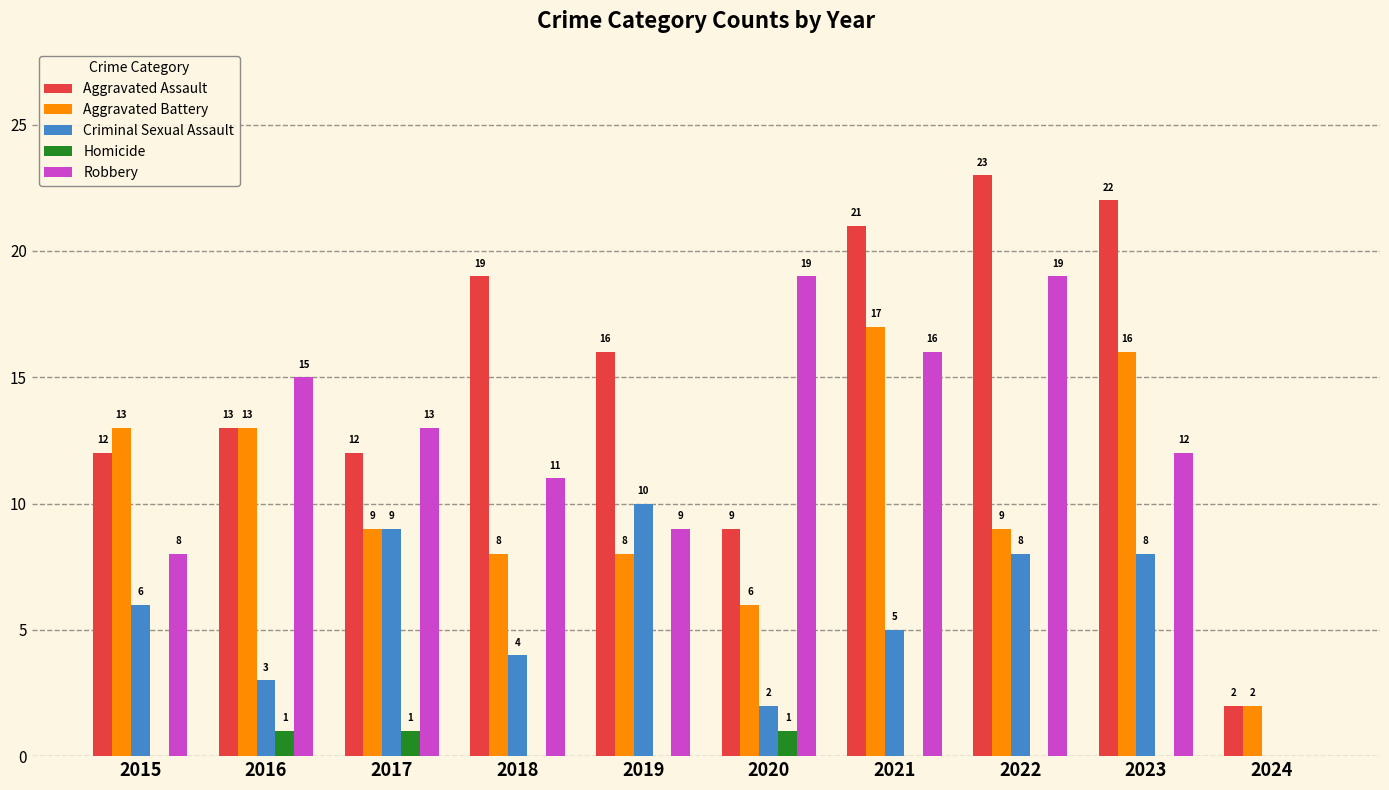

Reading right to left, transcribe all the data shown in this chart.

Aggravated Assault: 2	22	23	21	9	16	19	12	13	12
Aggravated Battery: 2	16	9	17	6	8	8	9	13	13
Criminal Sexual Assault: 0	8	8	5	2	10	4	9	3	6
Homicide: 0	0	0	0	1	0	0	1	1	0
Robbery: 0	12	19	16	19	9	11	13	15	8